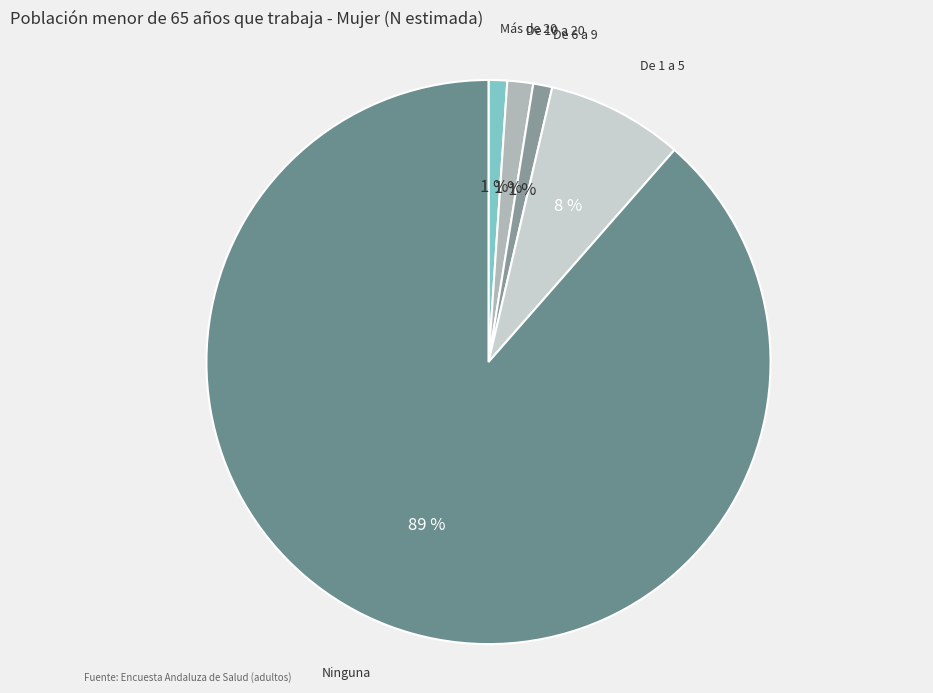

Count the number of slices in the pie.

5